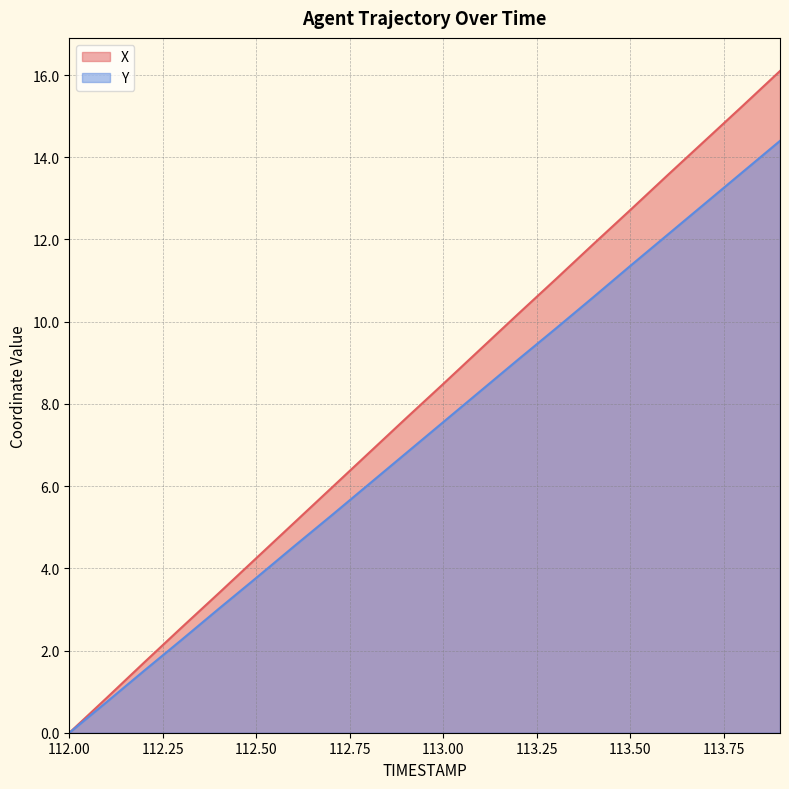

Between 112.0 and 113.7, which is larger?

113.7